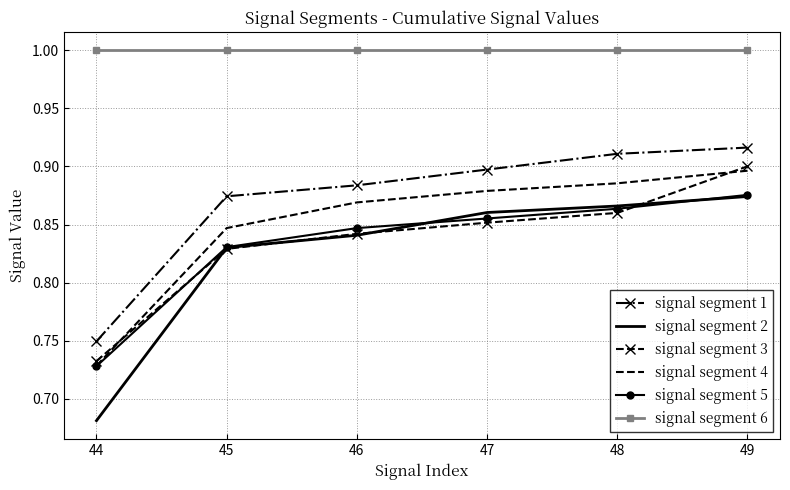

Which series changed the most between 44 and 46?

signal segment 2